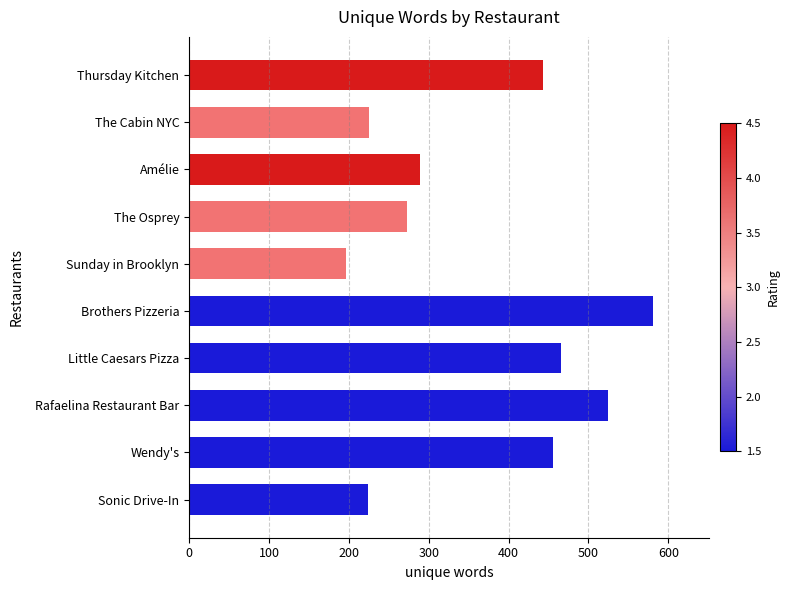

How many data points does each series have?

10